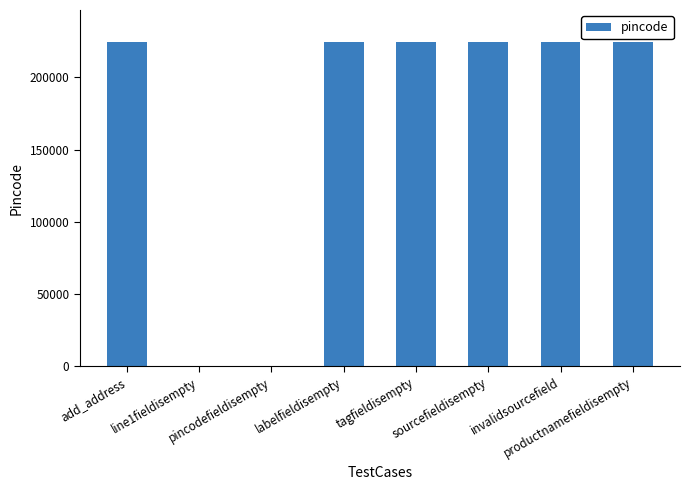

Reading left to right, transcribe all the data shown in this chart.

add_address=224123	line1fieldisempty=0	pincodefieldisempty=0	labelfieldisempty=224123	tagfieldisempty=224123	sourcefieldisempty=224123	invalidsourcefield=224123	productnamefieldisempty=224123